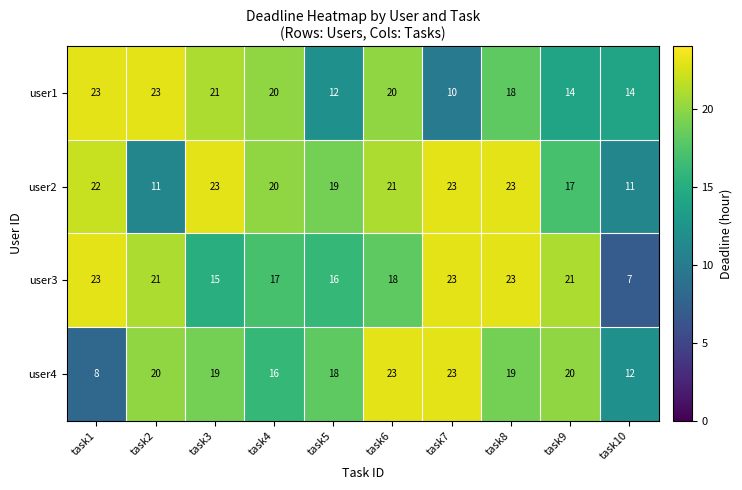

What is the difference between the user1 values at task7 and task1?

13